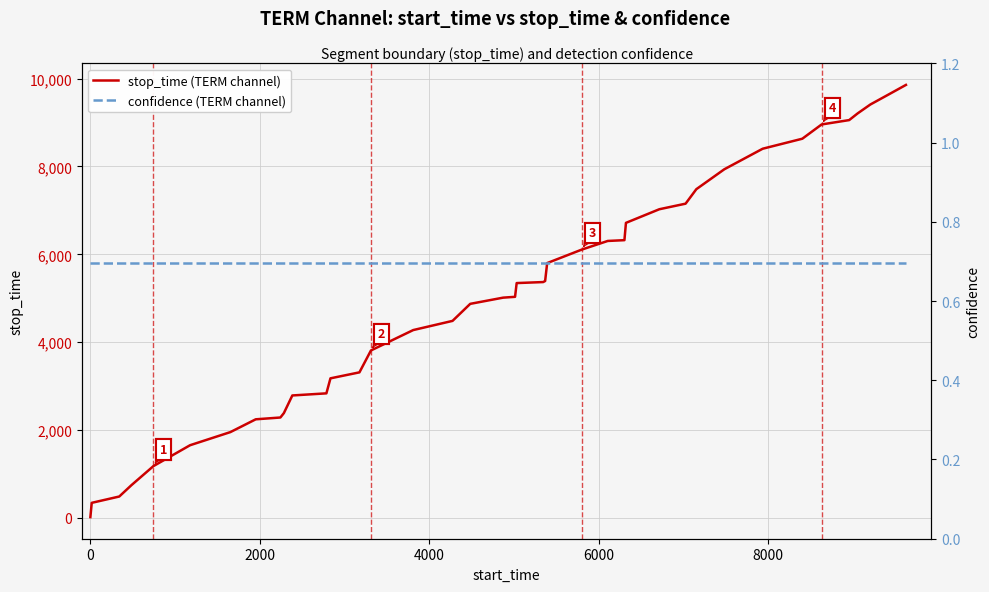

True or false: stop_time (TERM channel) and confidence (TERM channel) intersect in this chart.

False